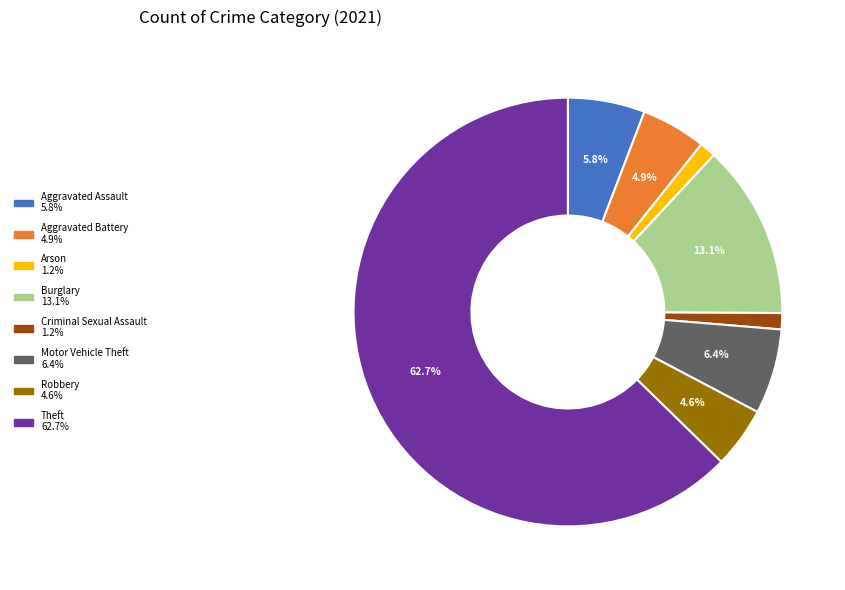

Count the number of slices in the pie.

8